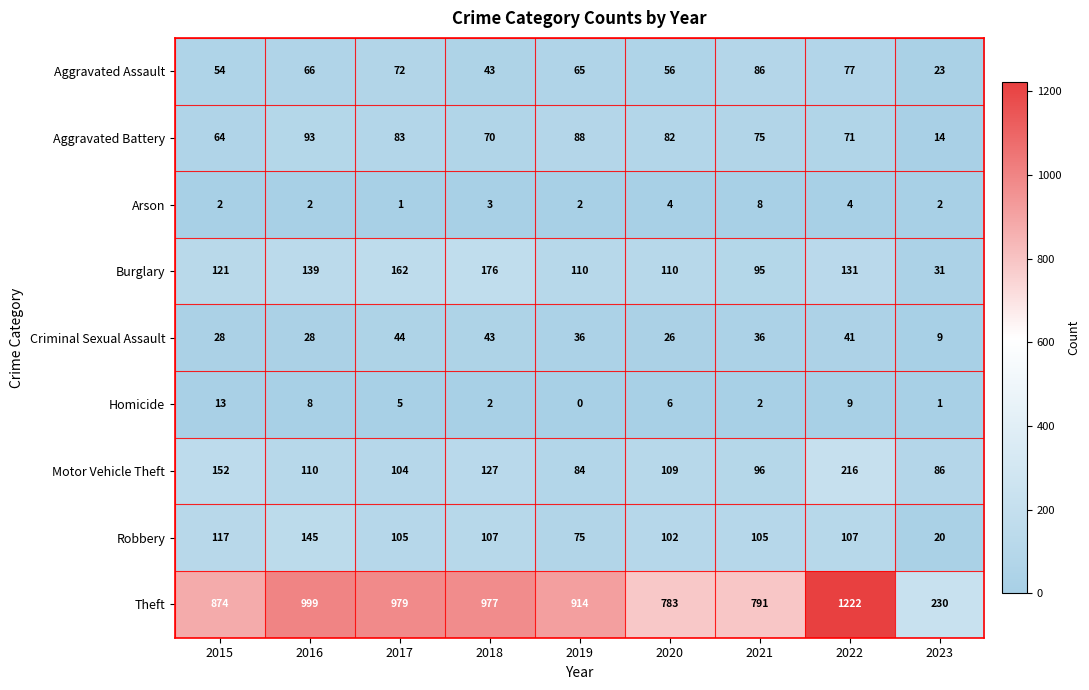

What is the difference between the maximum and minimum values in the Arson series?

7